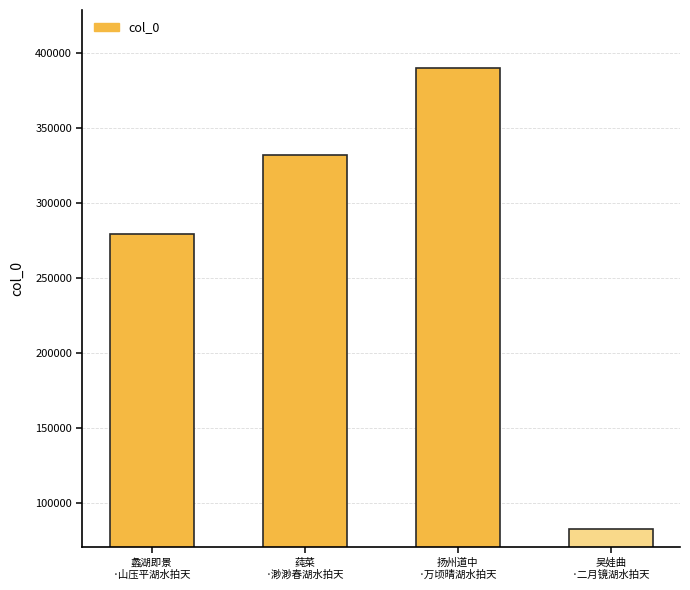

Count the values in the range 278878 to 389526.

3